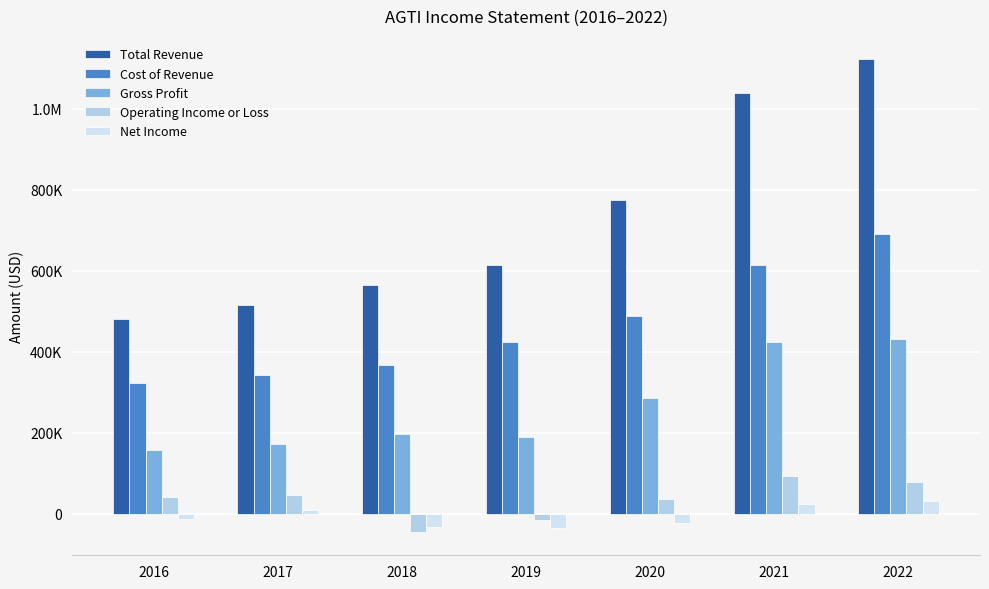

Is the value of Total Revenue at 2022 greater than the value of Cost of Revenue at 2021?

Yes